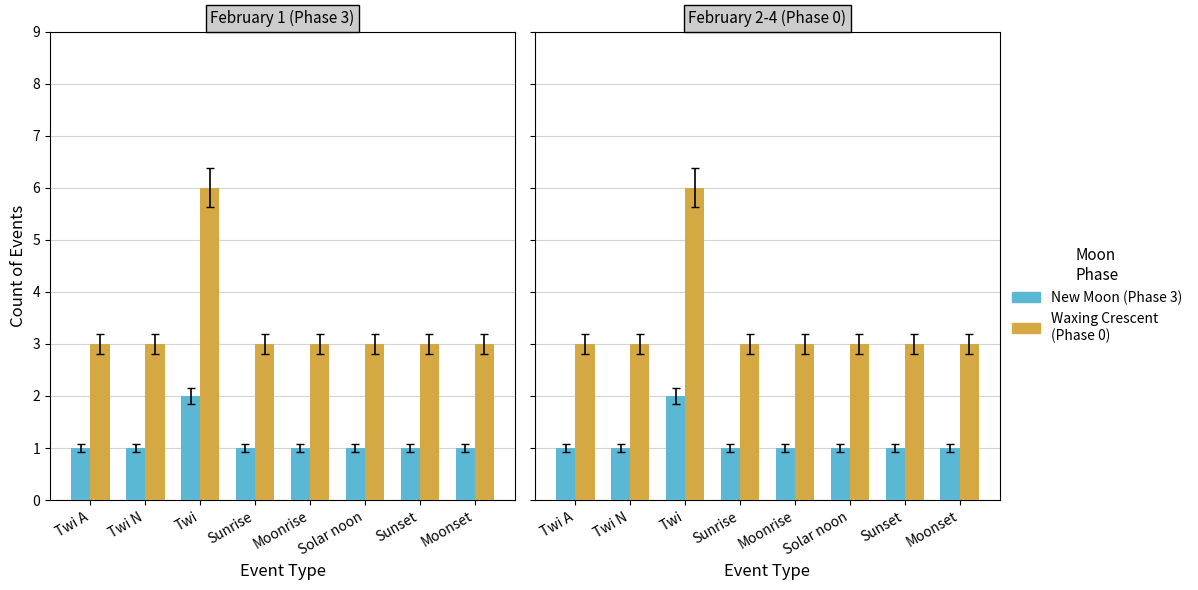

Reading right to left, transcribe all the data shown in this chart.

New Moon (Phase 3): 1	1	1	1	1	2	1	1
Waxing Crescent (Phase 0): 3	3	3	3	3	6	3	3